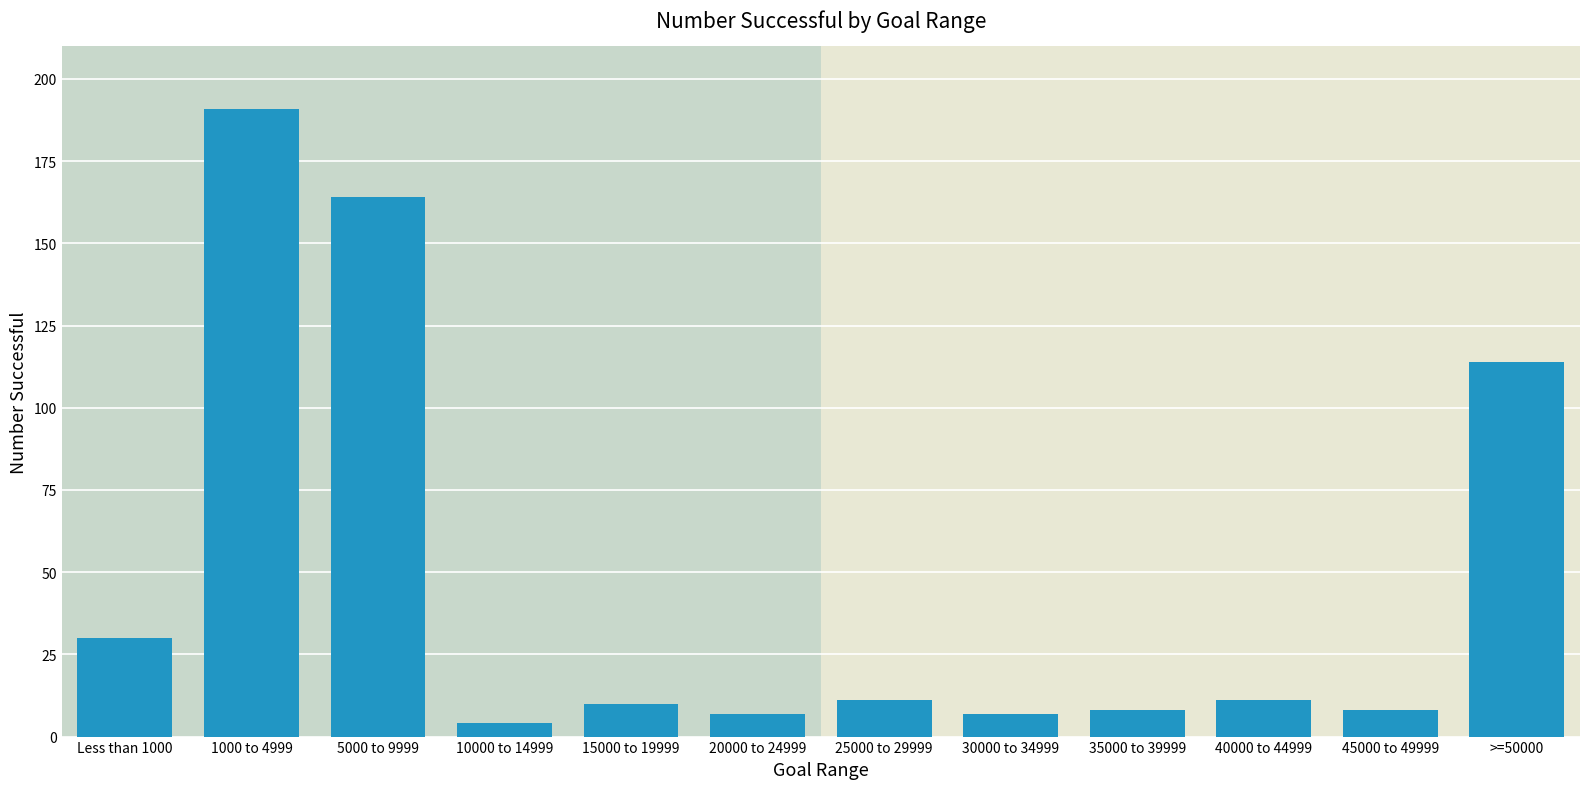

Read the value at Less than 1000, to the nearest 5.

30